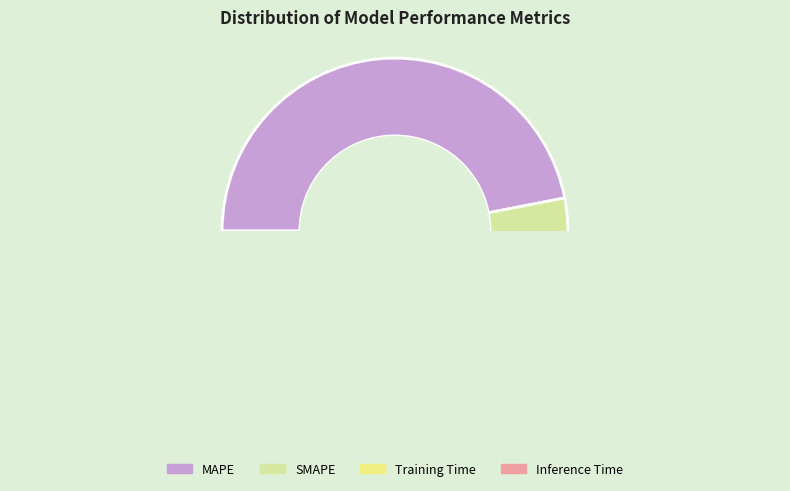

How many slices are in this pie chart?

4